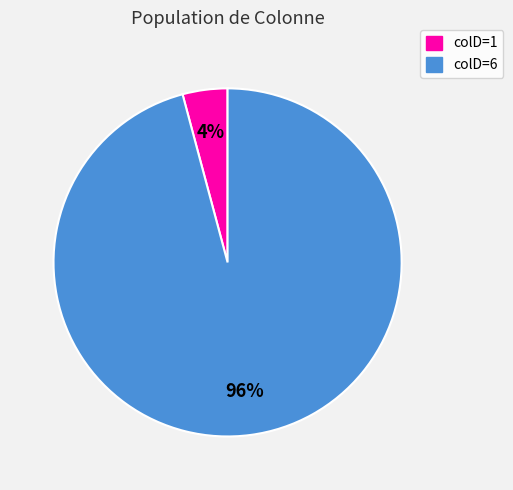

Do colD=1 and colD=6 together represent more than half of the pie?

Yes